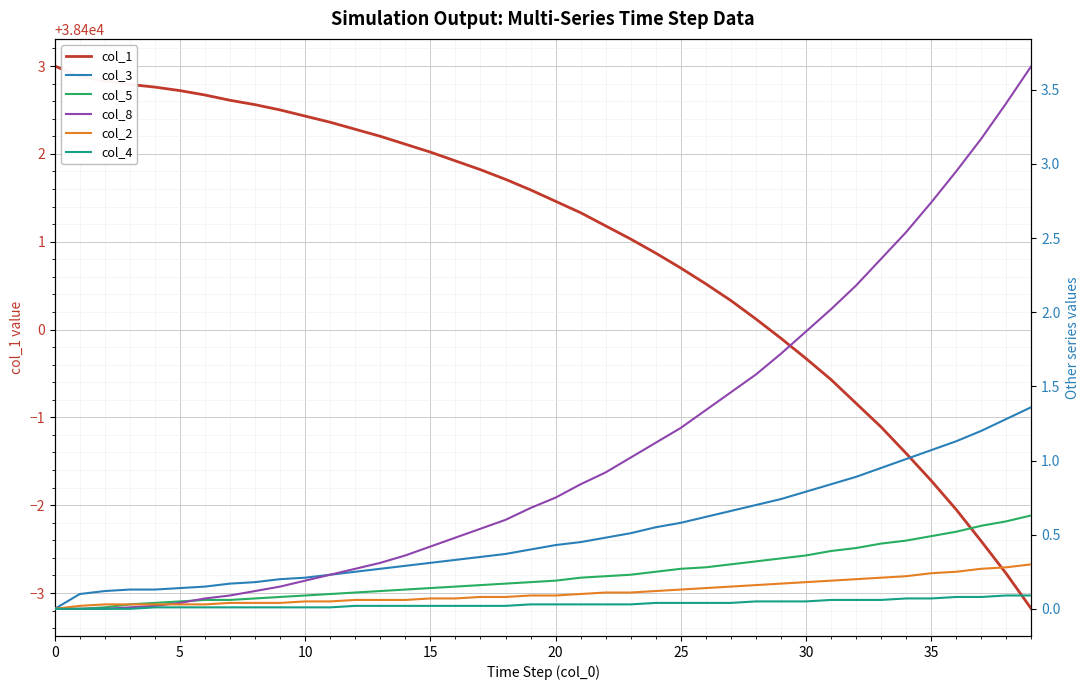

True or false: col_2 has a value of 0.1 at 26.

True